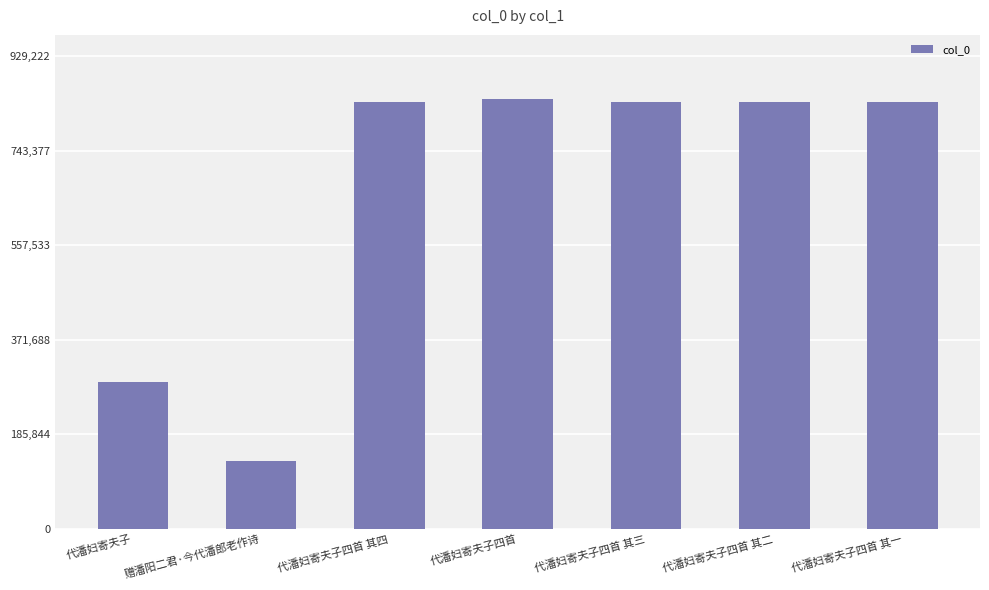

Where is the data nearest to the value 488468?

代潘妇寄夫子